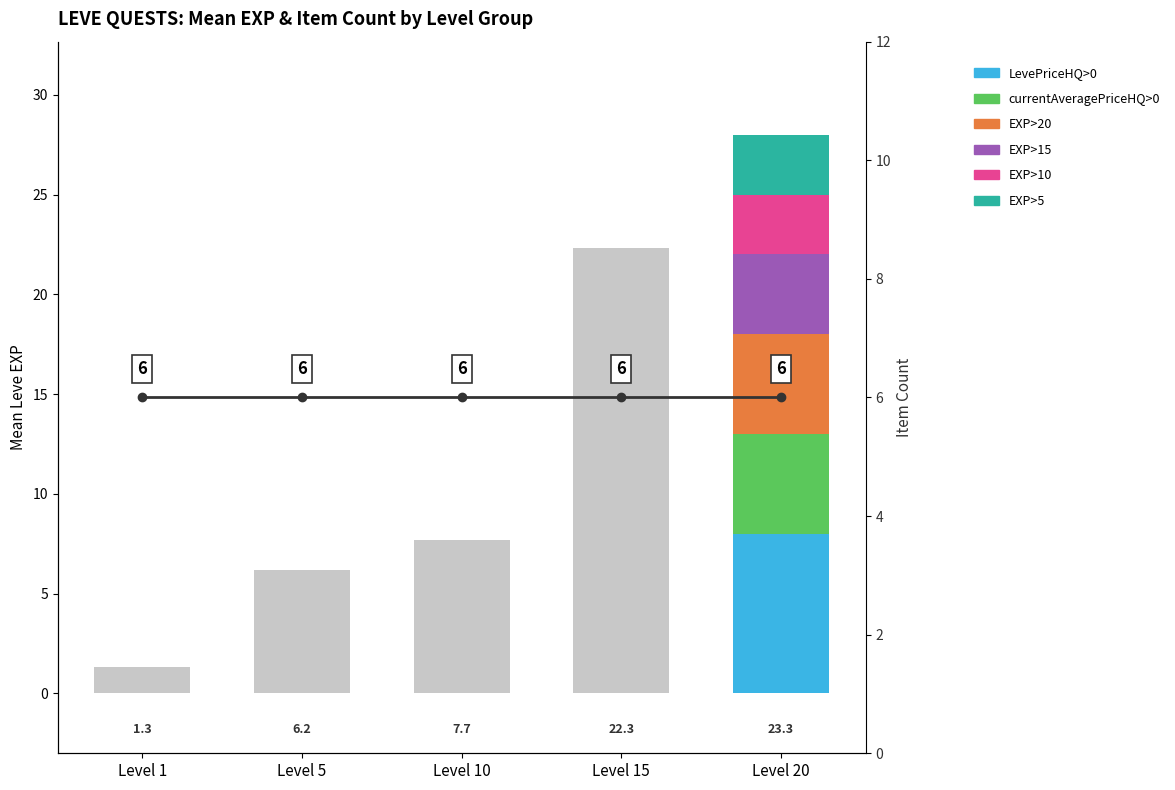

Which series changed the most between Level 1 and Level 20?

Mean Leve EXP